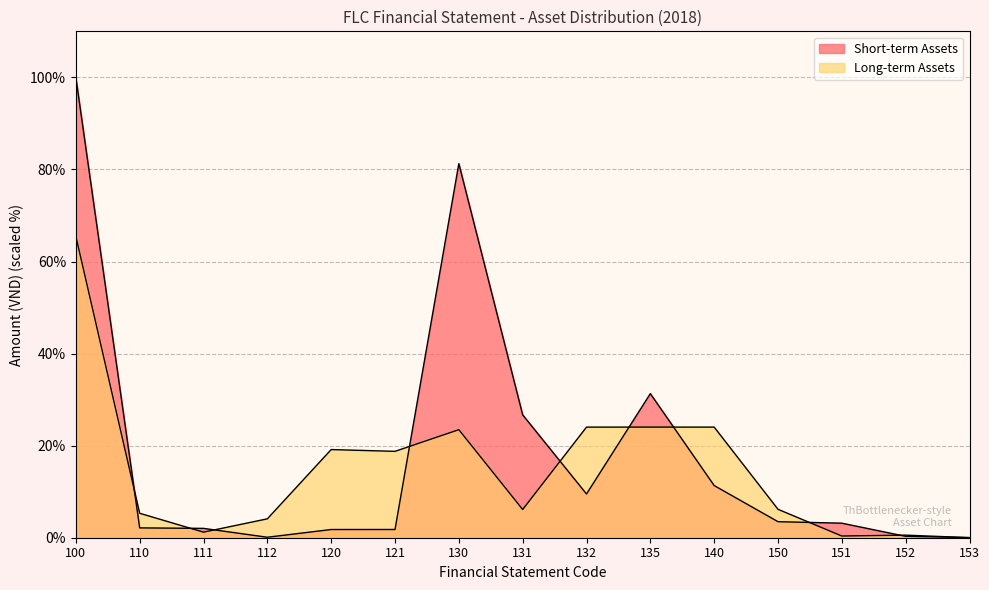

Rank the series at 111 from lowest to highest value.

Long-term Assets, Short-term Assets